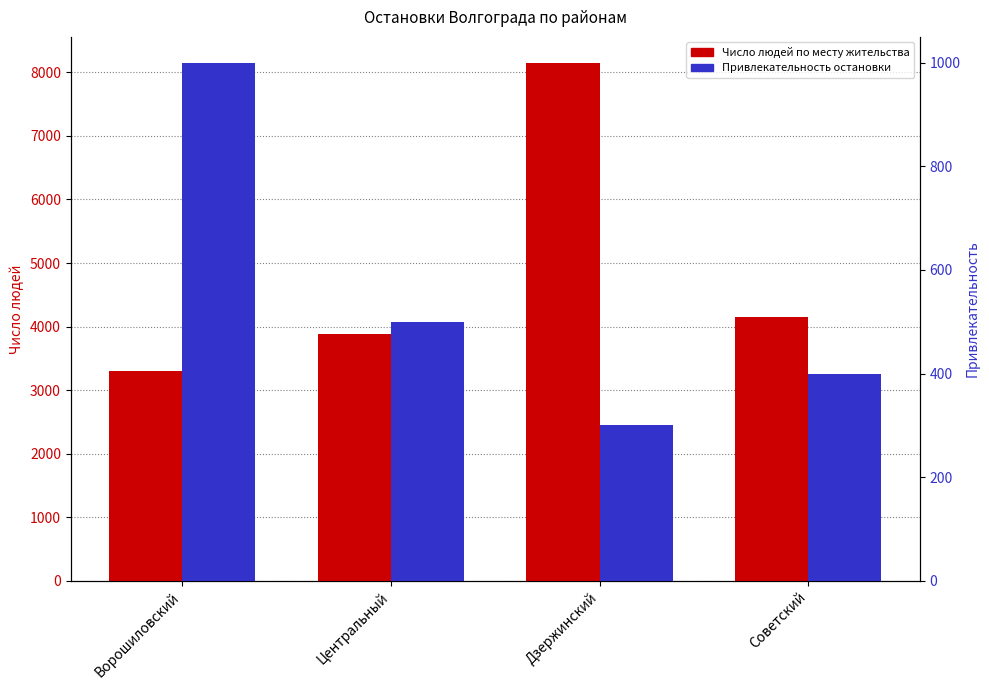

Which has a higher value, Ворошиловский or Центральный?

Центральный